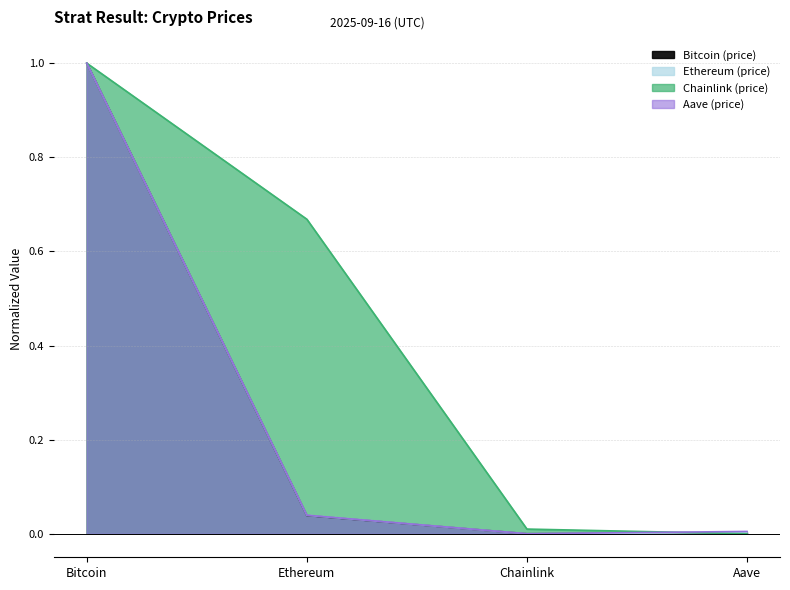

Which has a higher value, Bitcoin or Aave?

Bitcoin